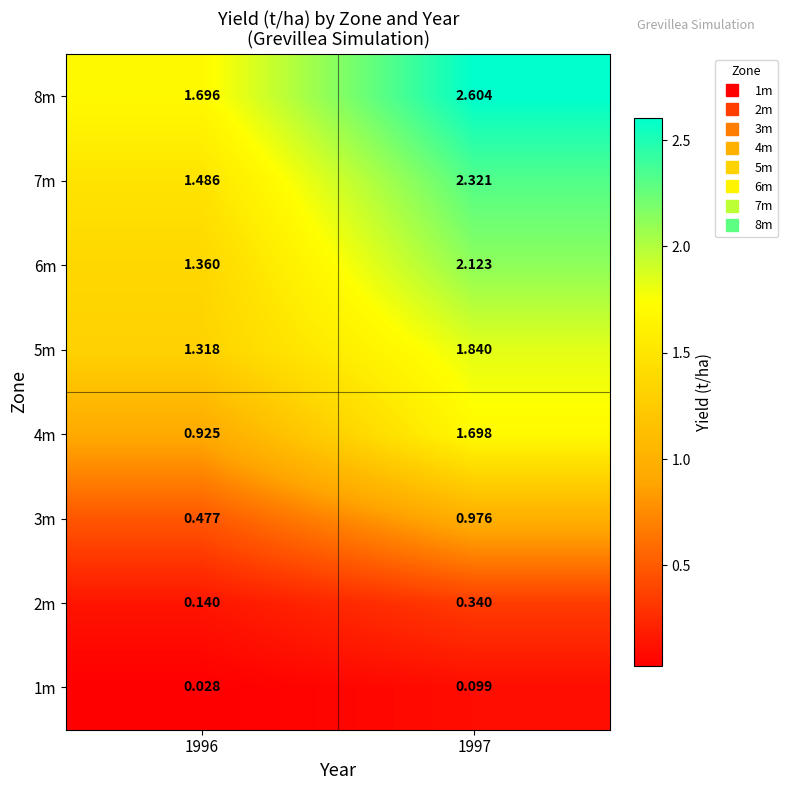

Is the value of 6m at 1996 greater than the value of 2m at 1997?

Yes